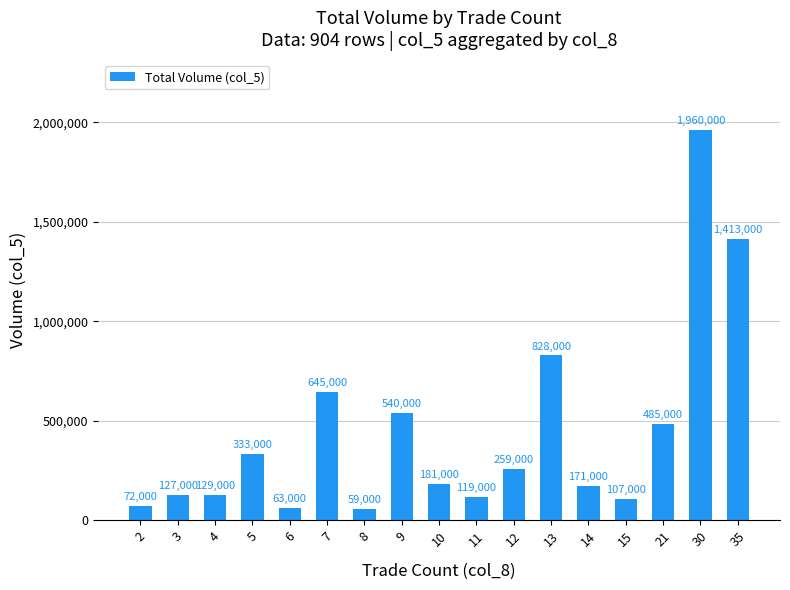

What is the value of the 14th bar from the left?

107000